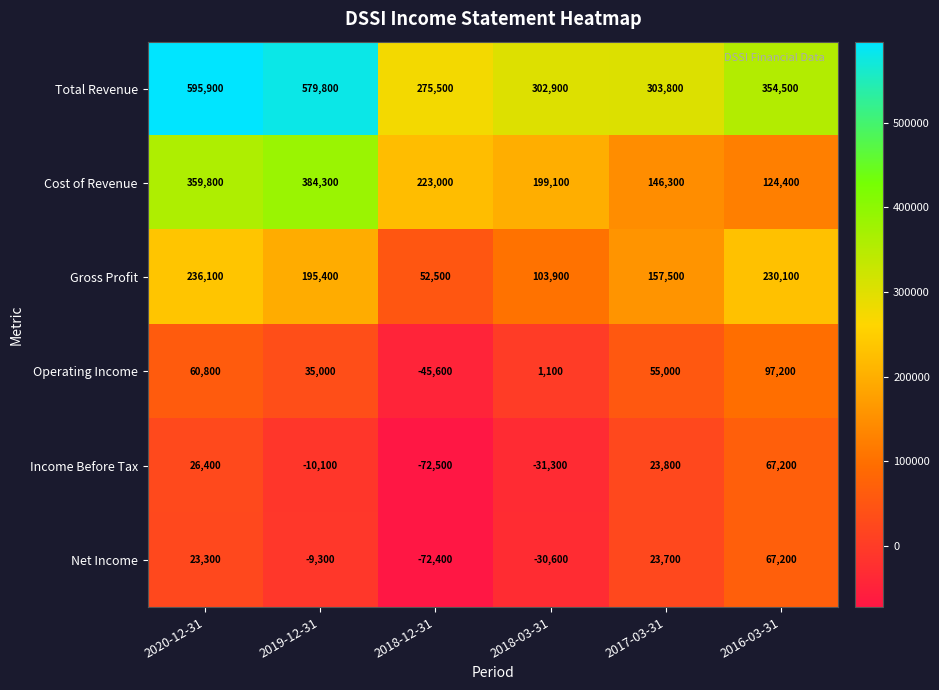

What is the lowest value of the Operating Income series?

-45600